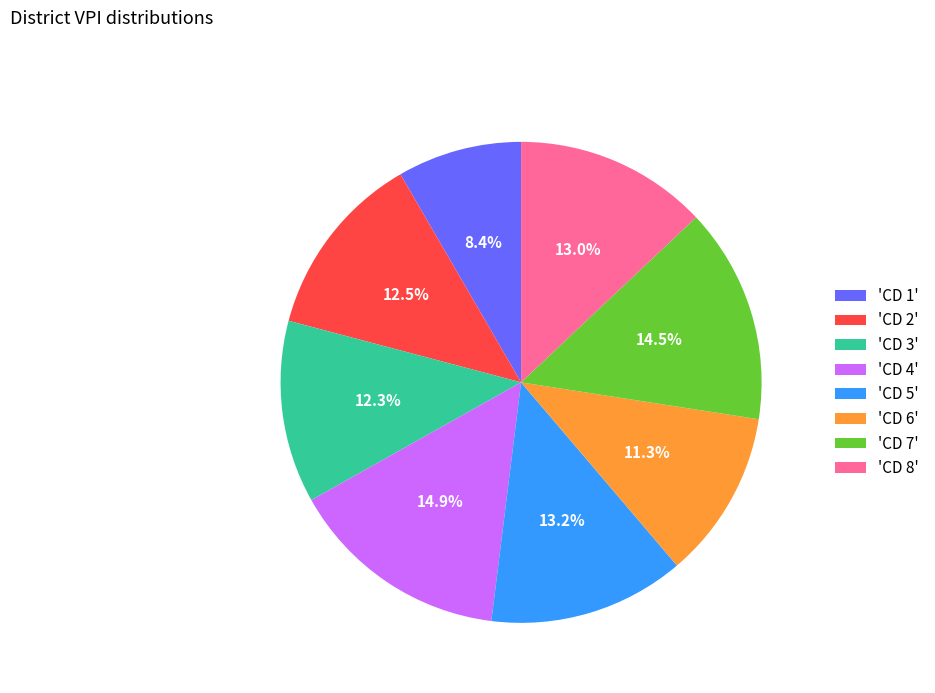

Between 'CD 3' and 'CD 8', which is larger?

'CD 8'